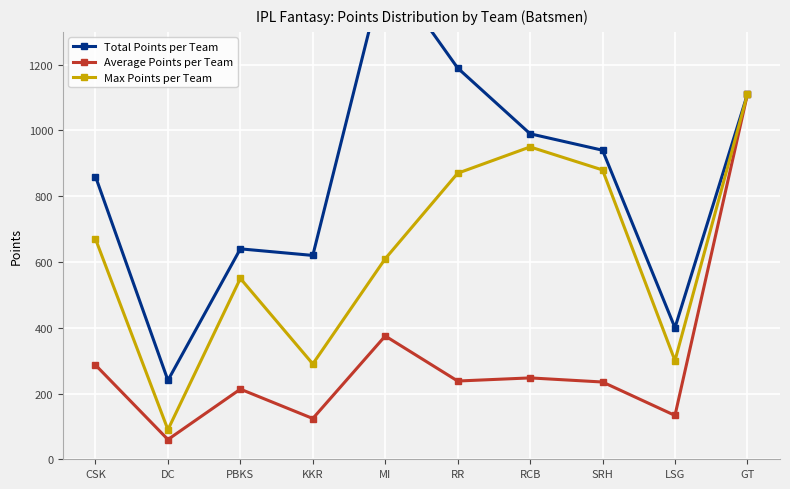

How many interior local peaks does the Total Points per Team series have?

2